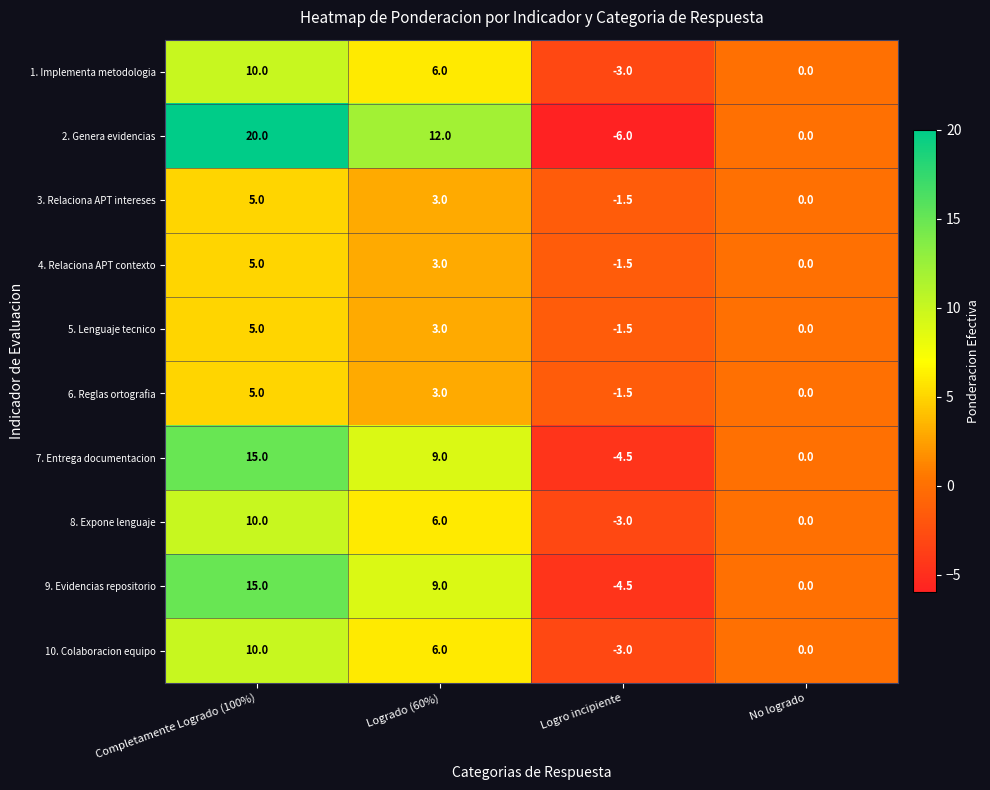

What is the maximum value shown in the chart?

20.0